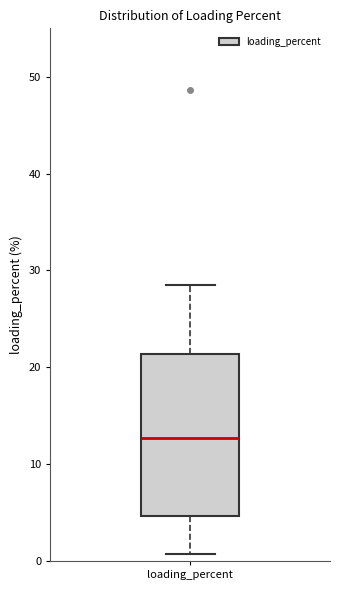

Read this box plot against the y-axis: the position of the median line, the range covered by the box, and the ends of both whiskers. The values are not printed on the chart, so give them approximately, as read against the axis.

median 13, box 5 to 21, whiskers 1 to 28